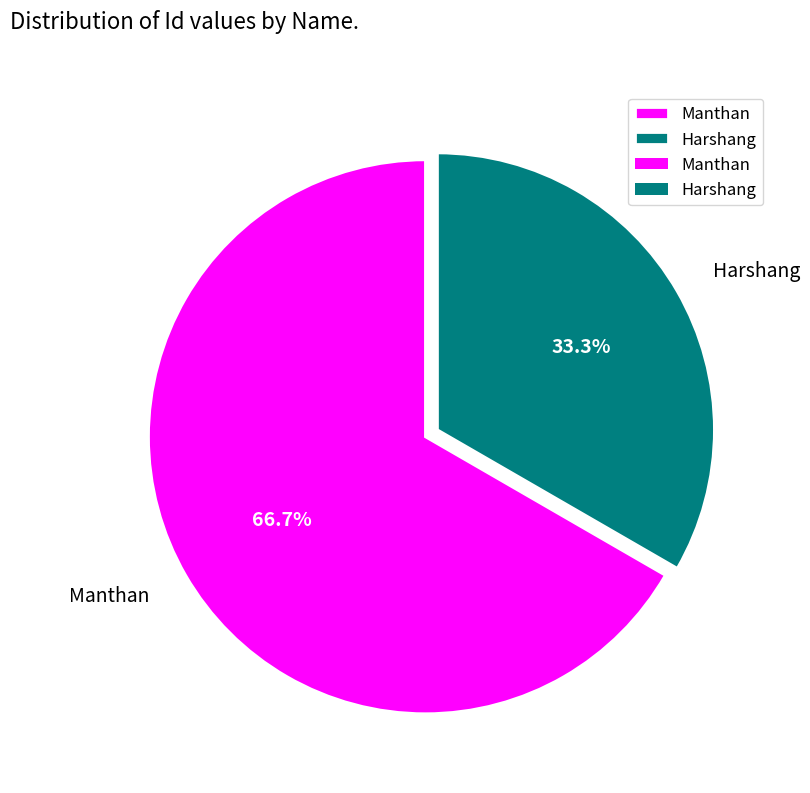

What percentage is the Manthan slice, to the nearest percent?

67%